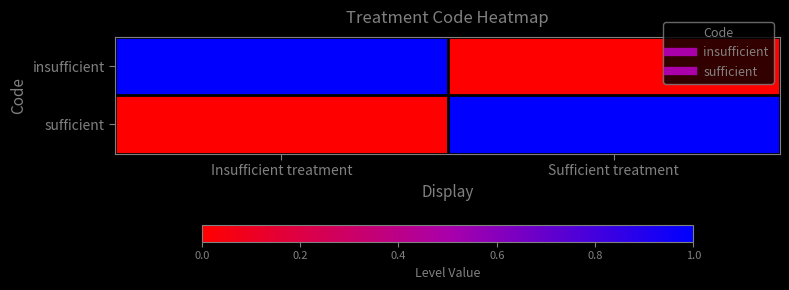

Which series has the largest total across all categories?

insufficient